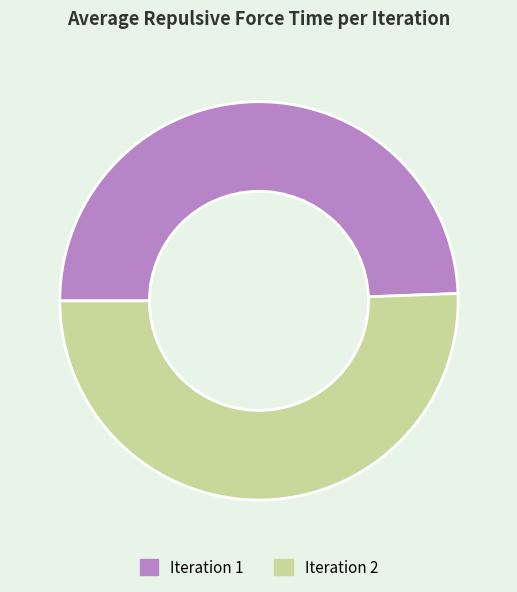

True or false: Iteration 1 accounts for 49% of the total.

True